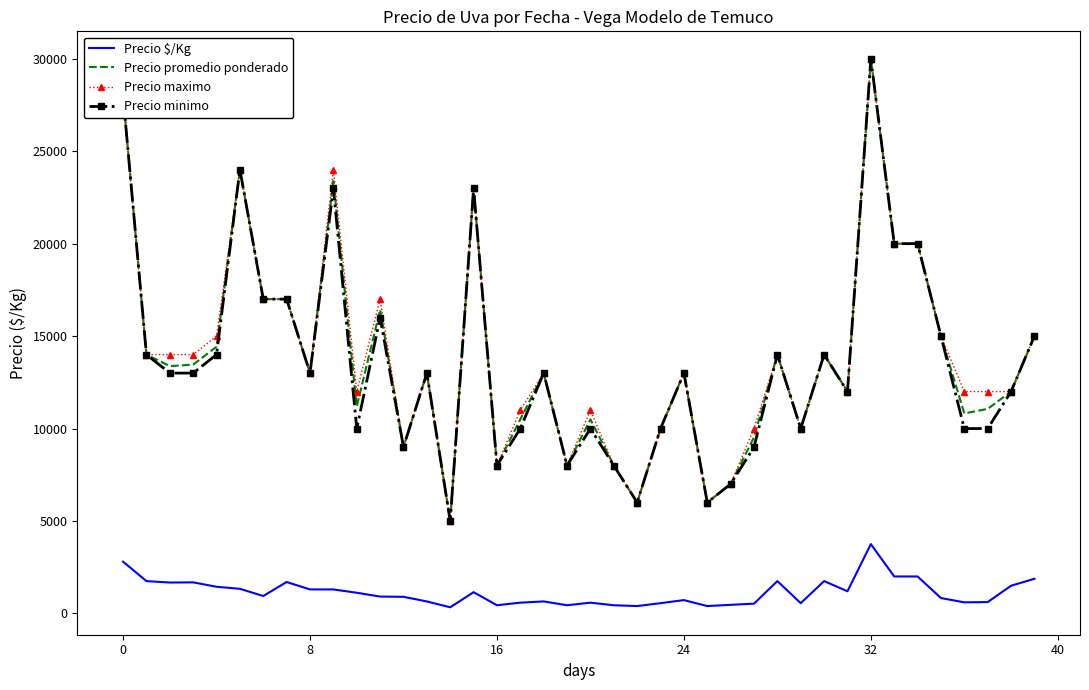

True or false: Precio promedio ponderado and Precio $/Kg intersect in this chart.

False